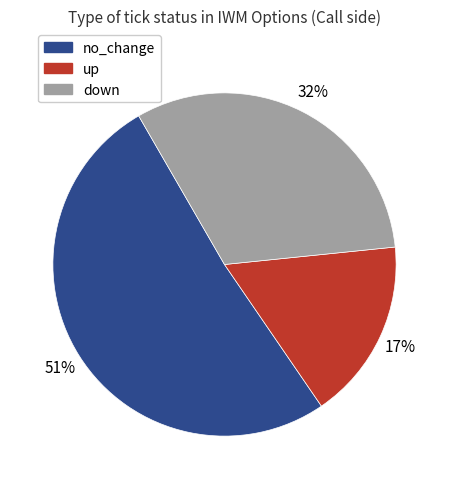

How many slices are in this pie chart?

3